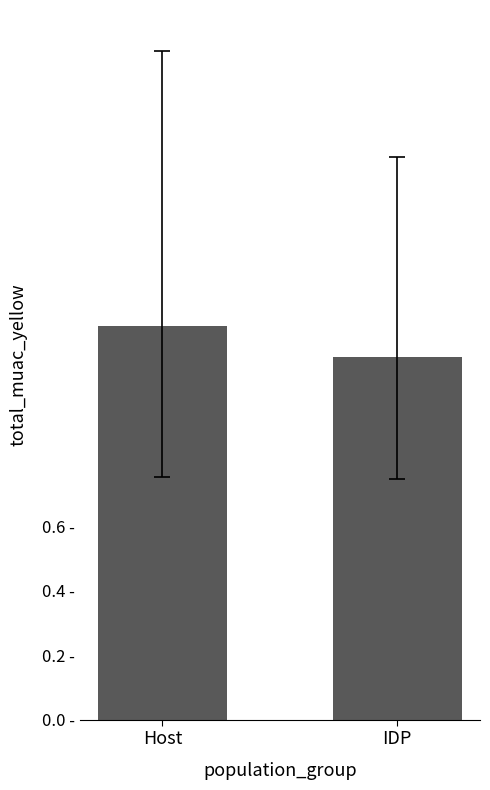

Between Host and IDP, which is larger?

Host